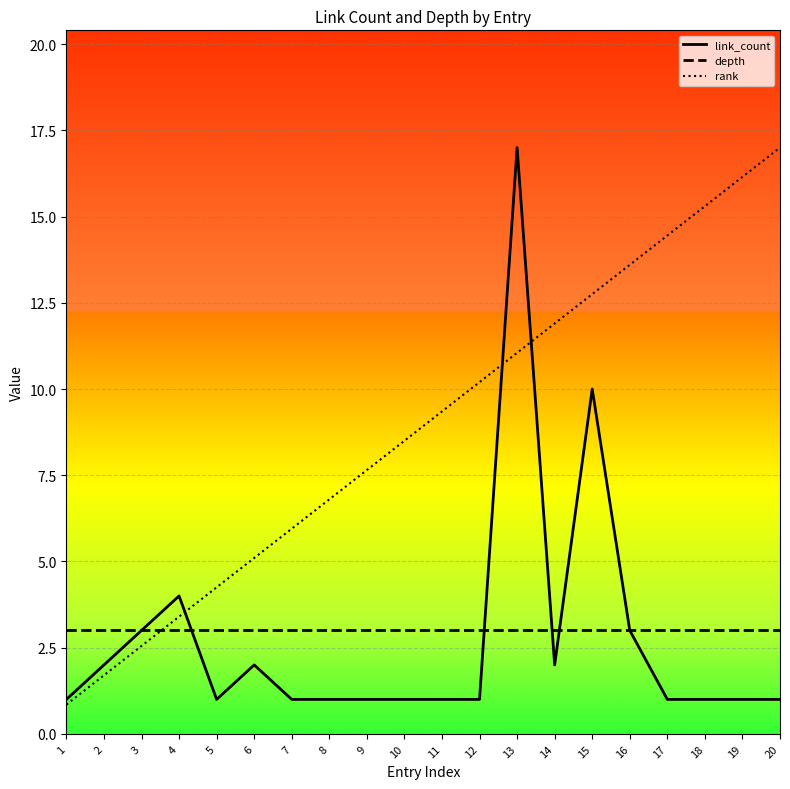

How many intersections are there between depth and rank?

1